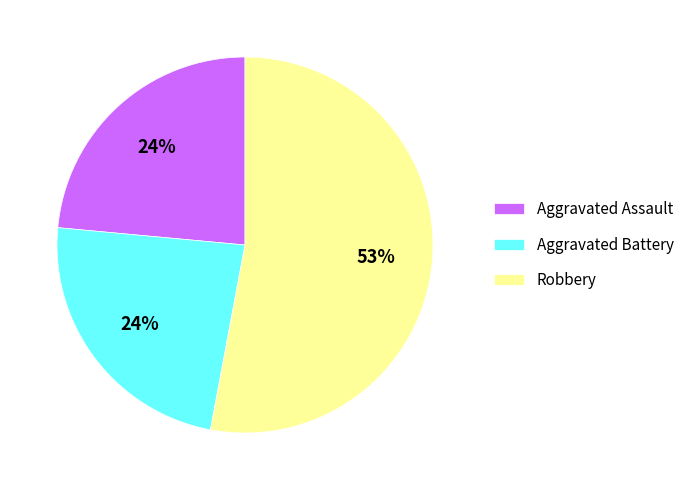

To the nearest percent, what is the average slice percentage?

33%